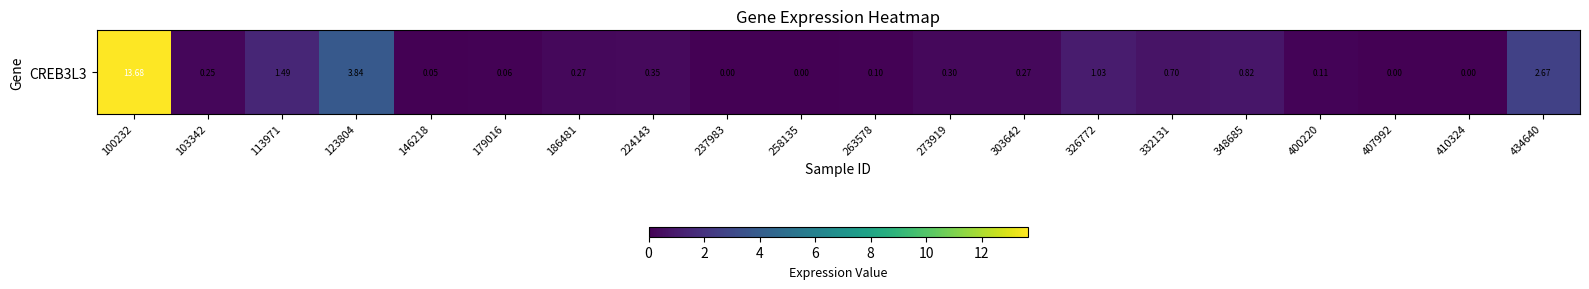

List the labels in order of value, largest first.

100232, 123804, 434640, 113971, 326772, 348685, 332131, 224143, 273919, 186481, 303642, 103342, 400220, 263578, 179016, 146218, 237983, 258135, 407992, 410324